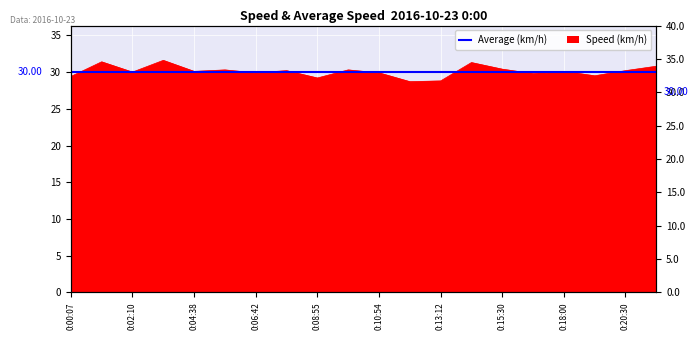

Read the value at 0:11:56.

28.7